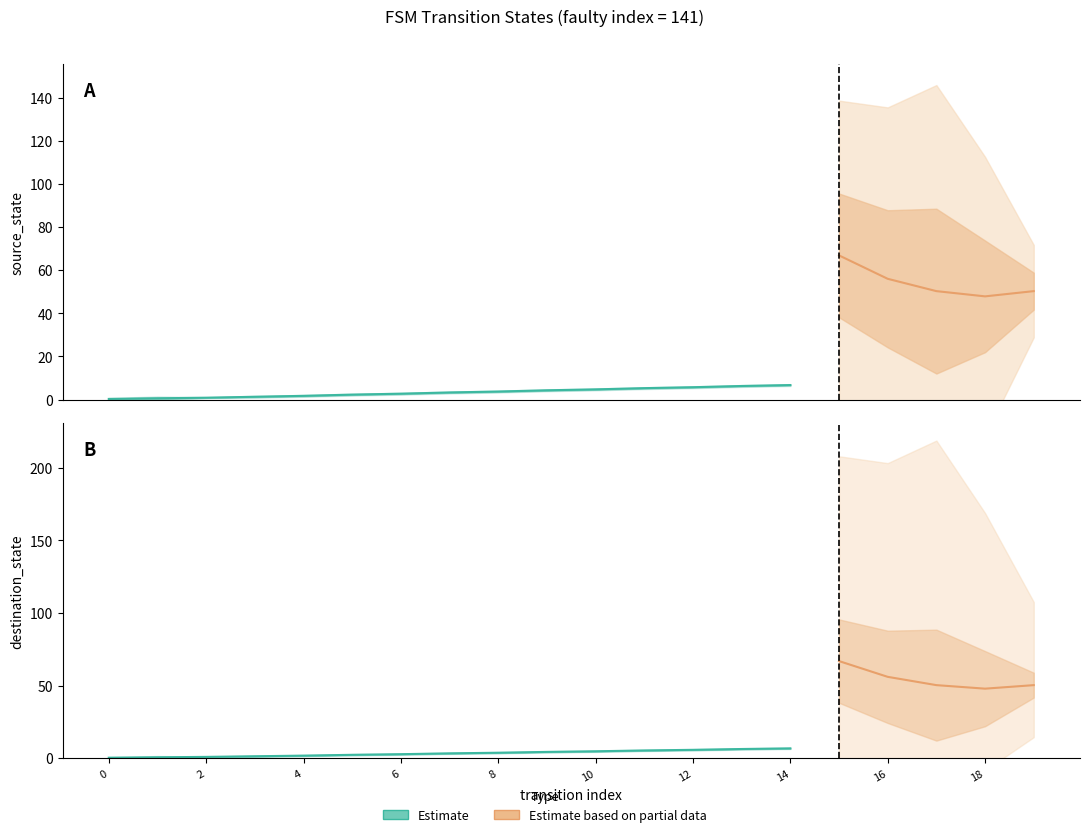

Is this an area chart (filled region under the line)?

No